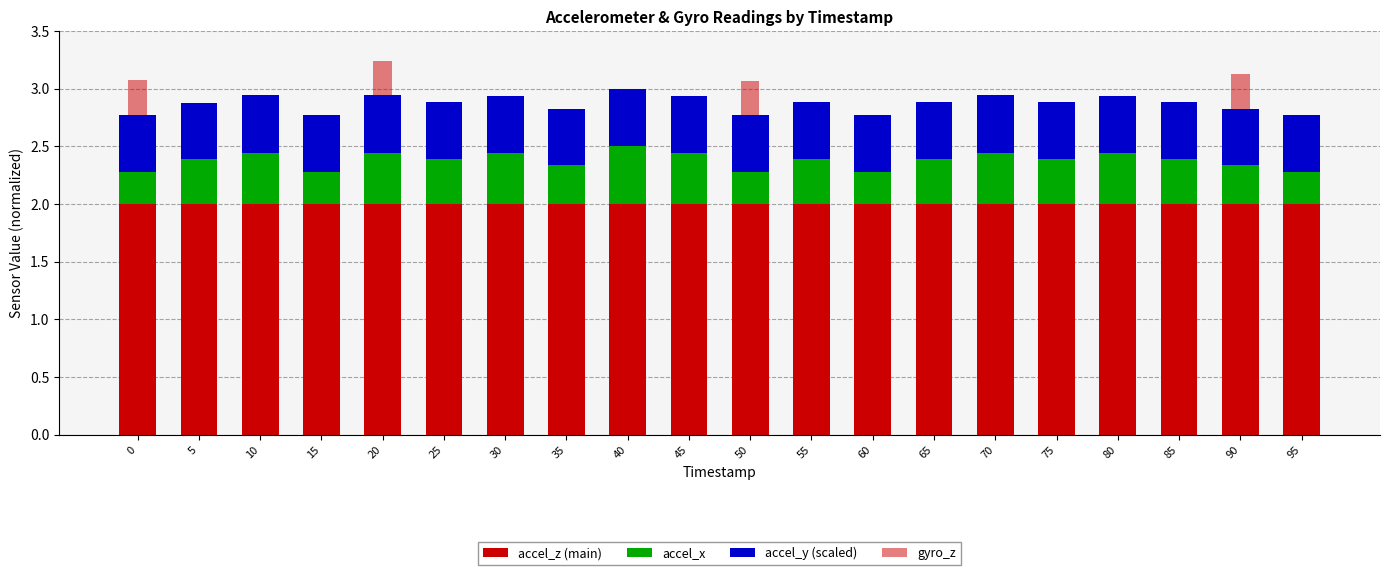

Does the chart contain stacked bars?

Yes